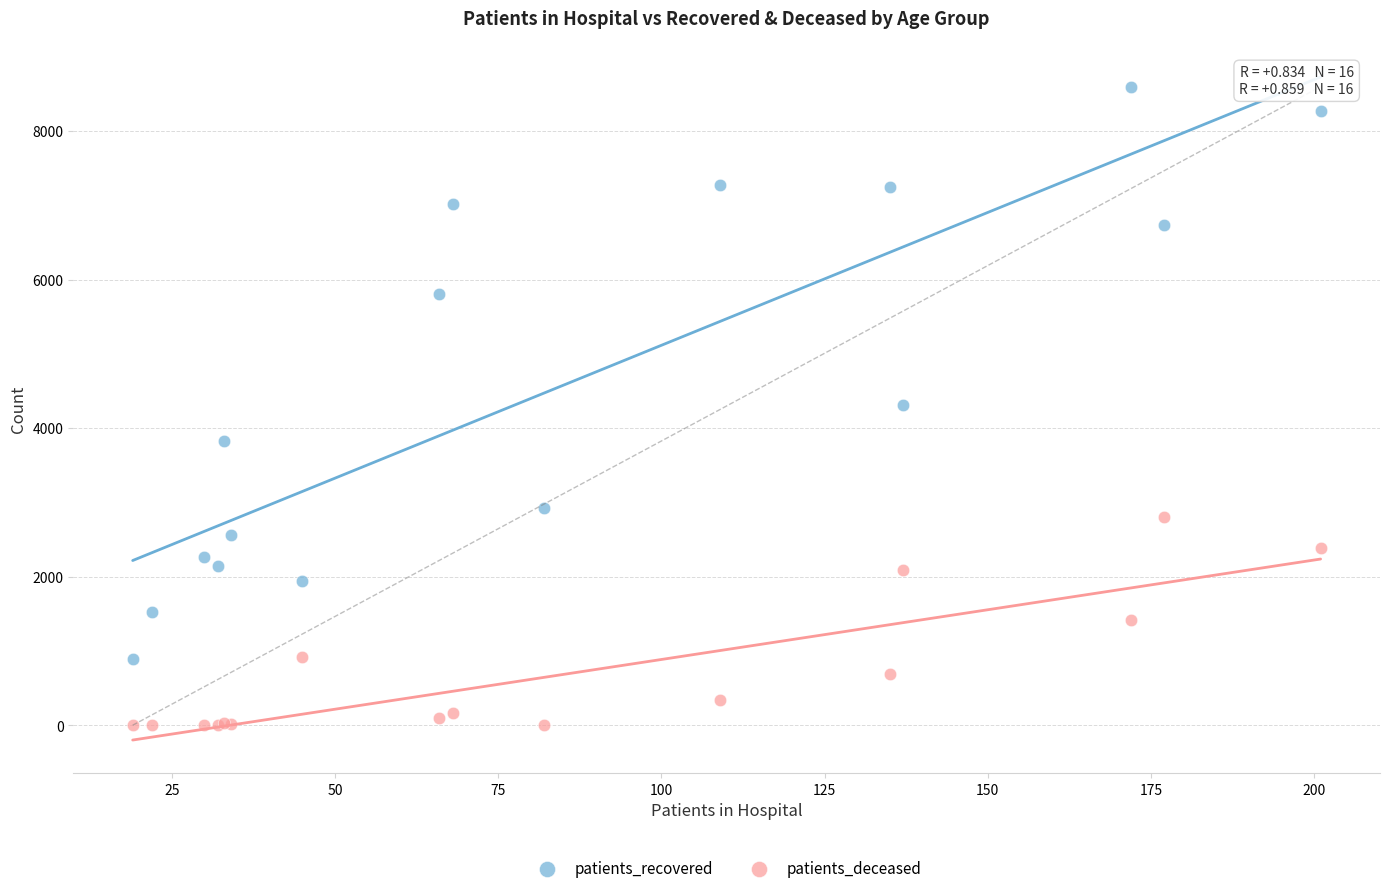

Which series reaches the minimum Y coordinate?

patients_deceased